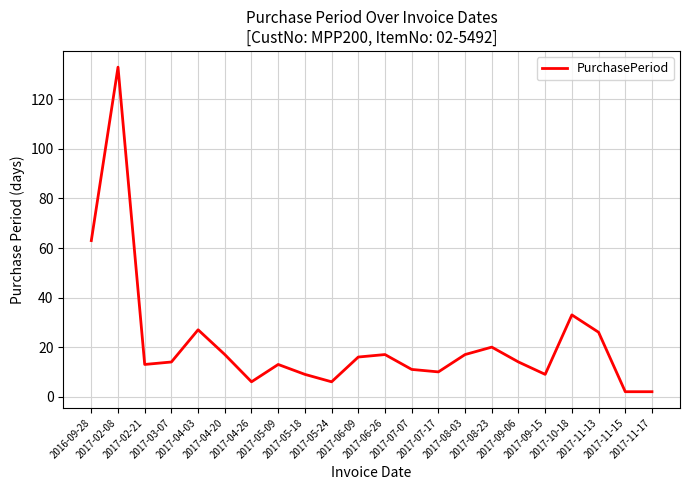

Where does the data first go above 14?

2016-09-28